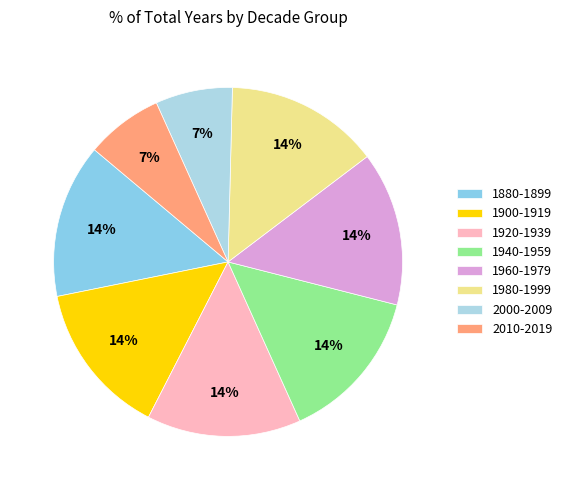

Does 1980-1999 account for over 50% of the chart?

No